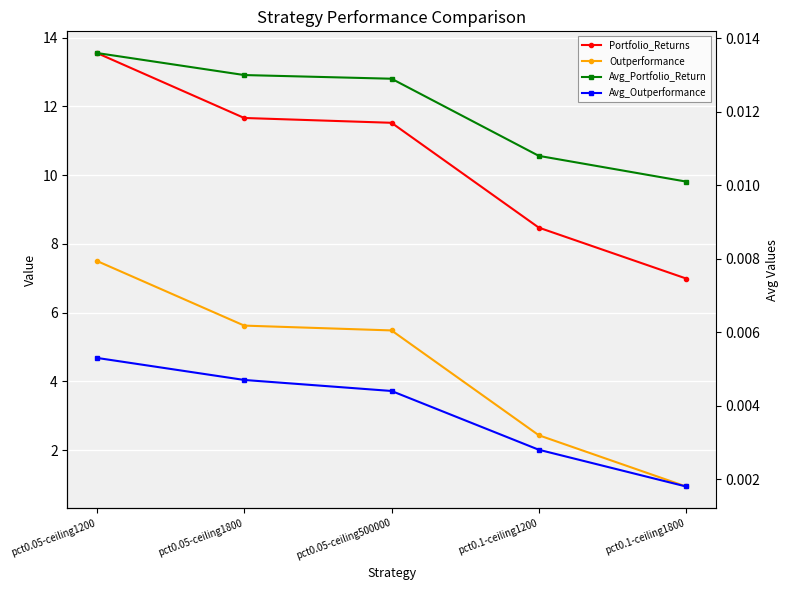

True or false: Portfolio_Returns and Avg_Portfolio_Return cross at least once.

False